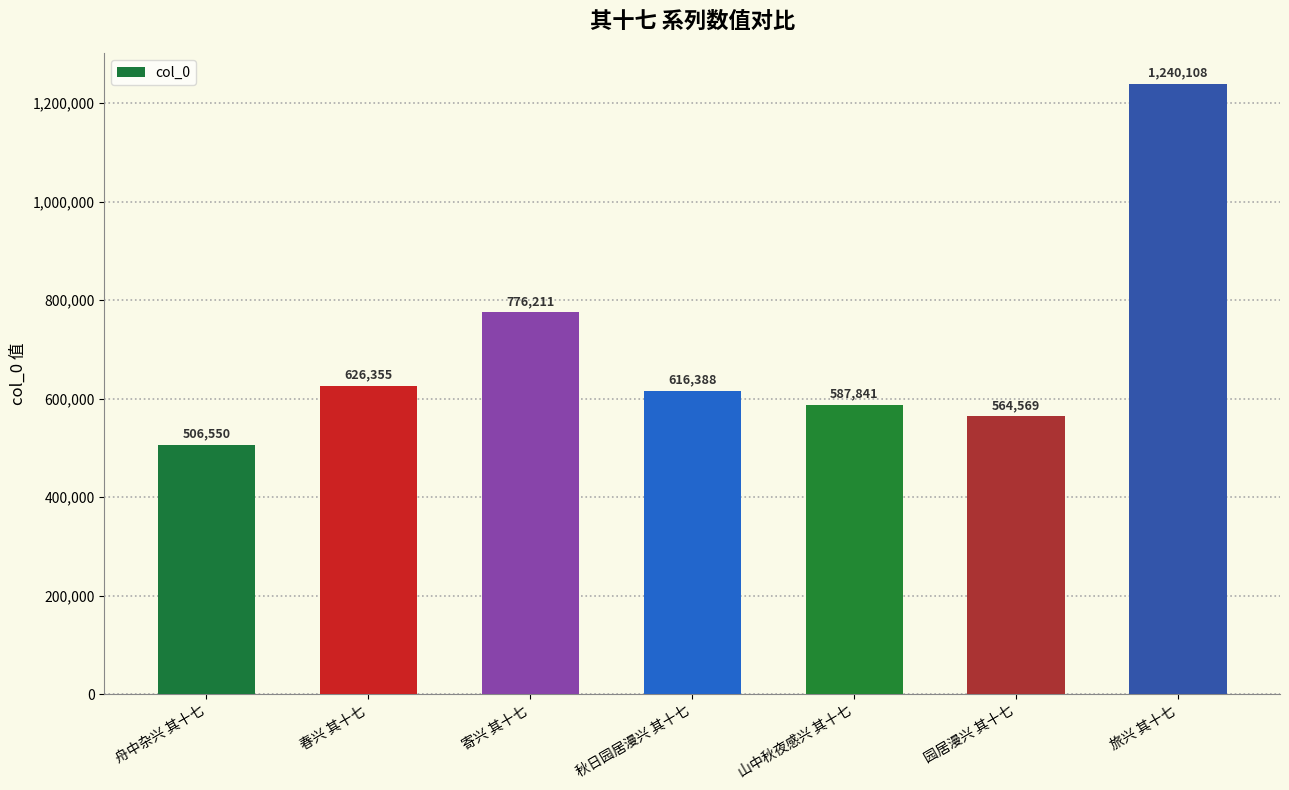

How many distinct data groups are displayed?

1